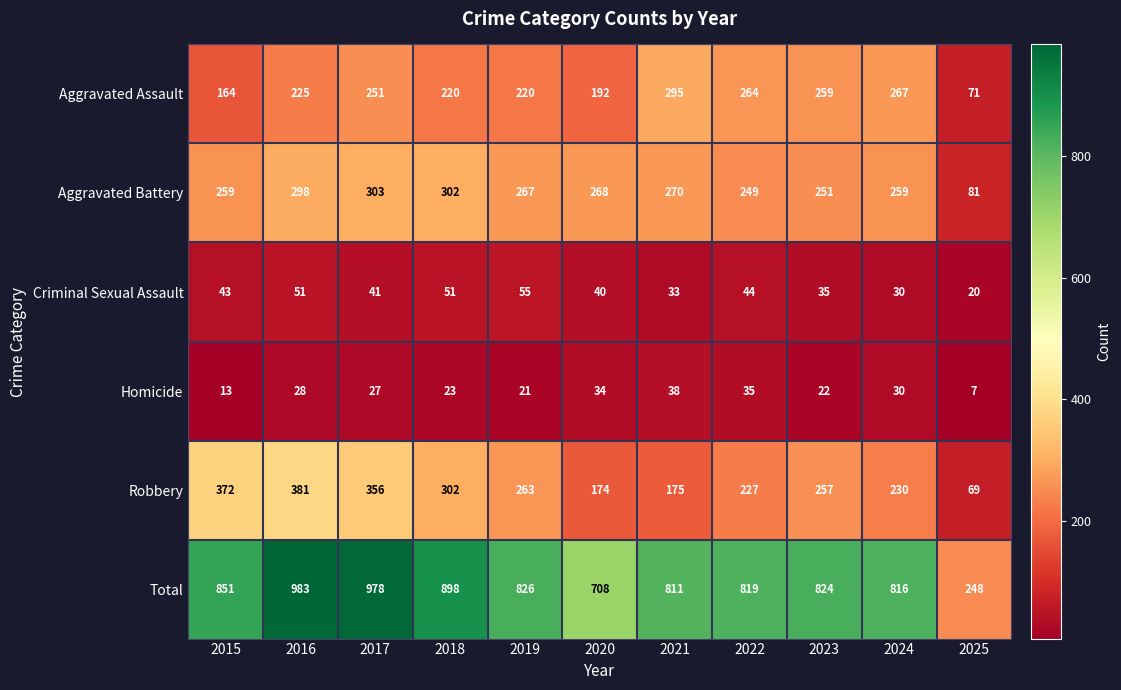

How many series are shown in this chart?

6